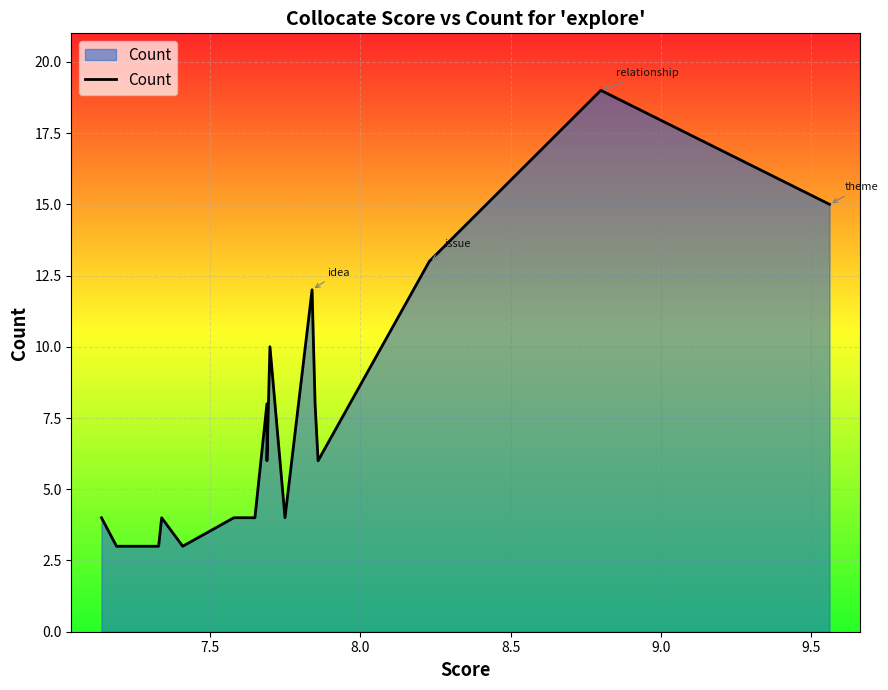

How many values are below 6?

10